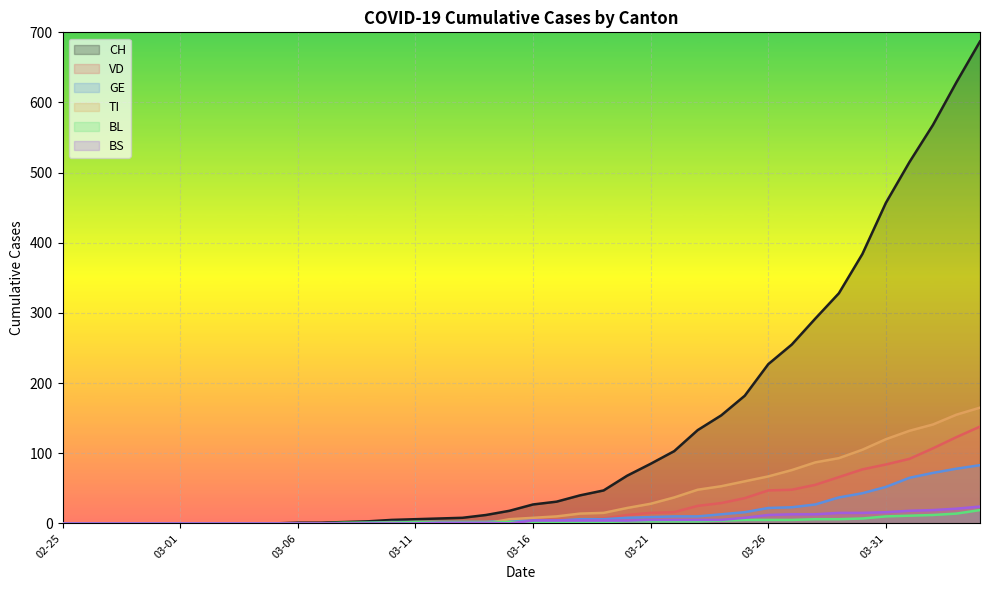

In TI, how many points are higher than both neighbors (excluding endpoints)?

1